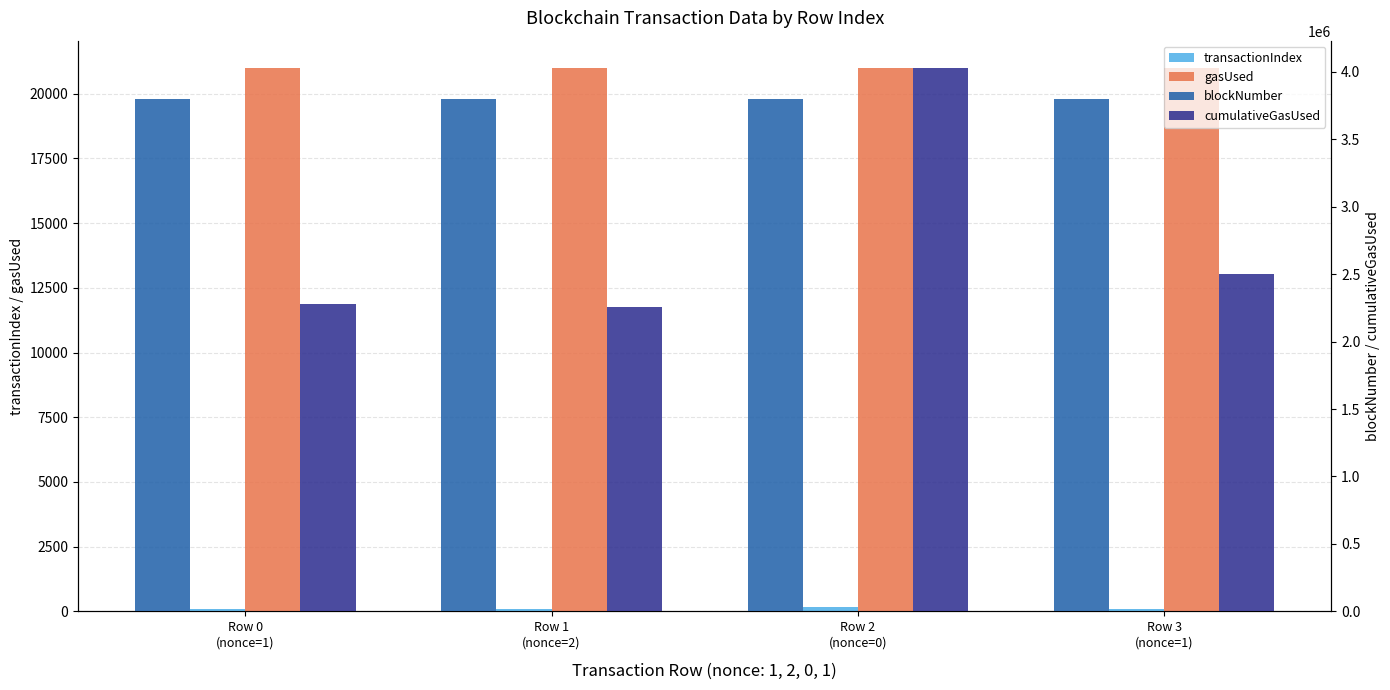

The transactionIndex series shows 105 at Row 1
(nonce=2). True or false?

True